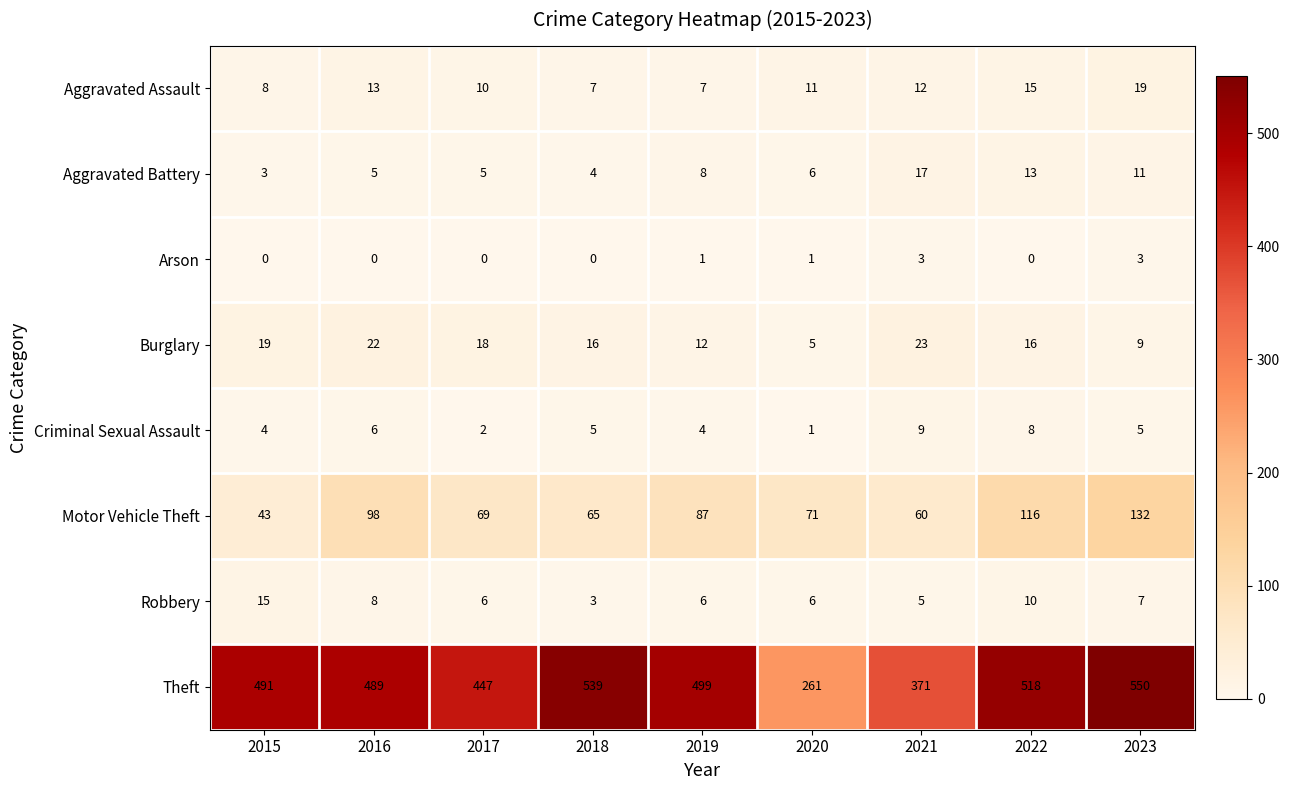

What is the highest value of the Criminal Sexual Assault series?

9